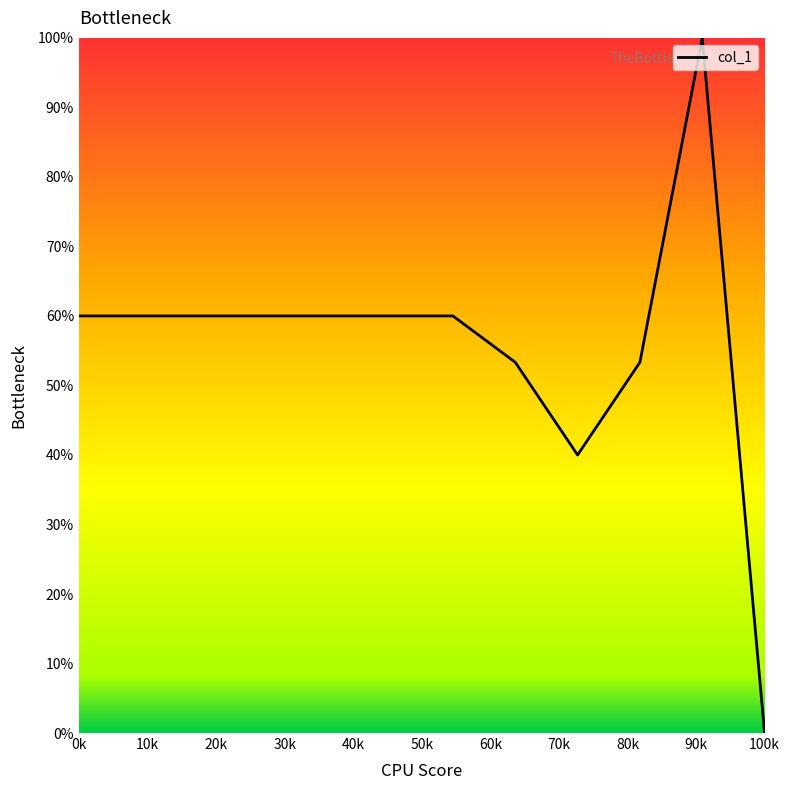

What is the difference between the maximum and minimum values?

100.0